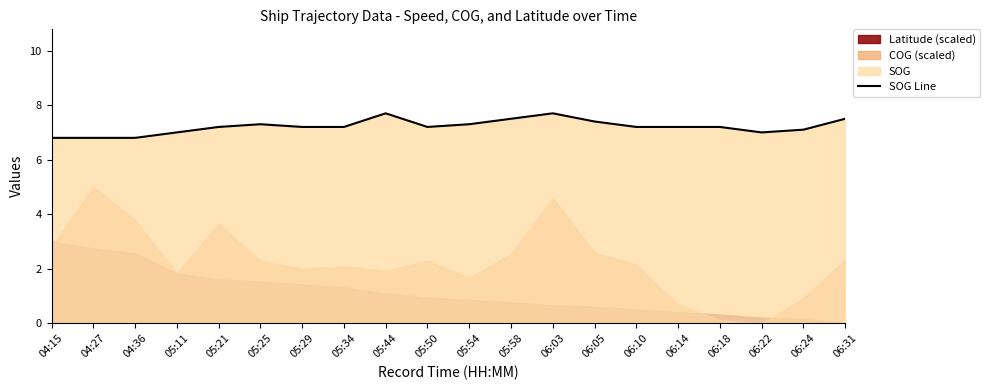

Reading left to right, transcribe all the data shown in this chart.

6.8	6.8	6.8	7.0	7.2	7.3	7.2	7.2	7.7	7.2	7.3	7.5	7.7	7.4	7.2	7.2	7.2	7.0	7.1	7.5